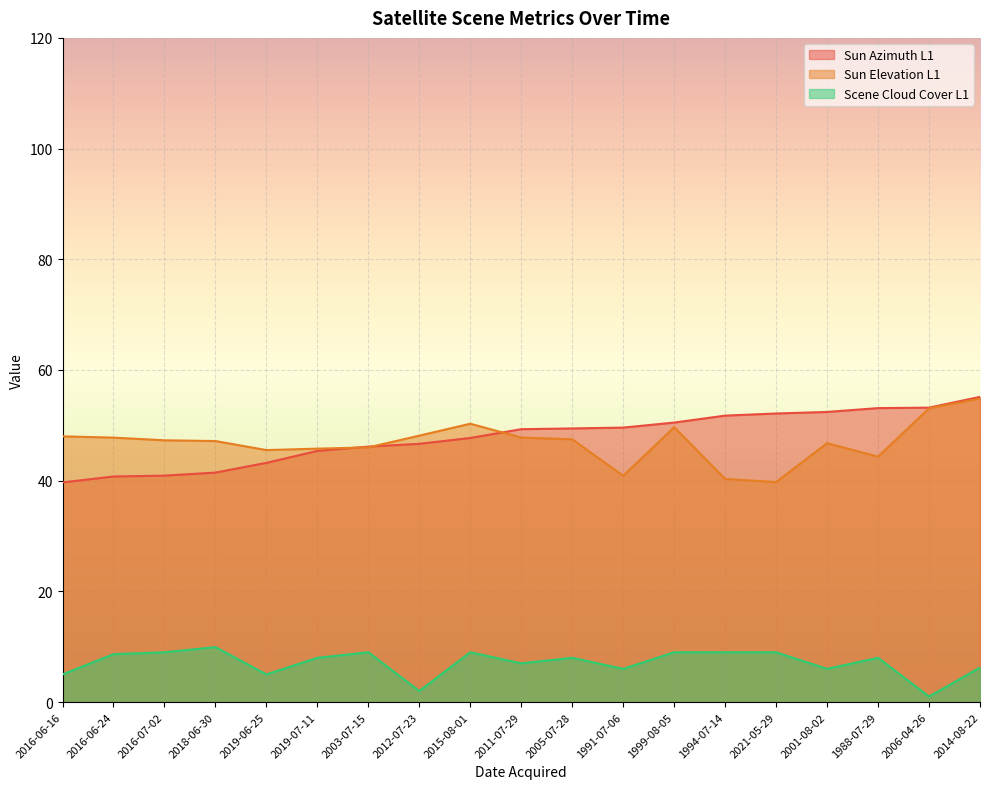

What is the difference between the Sun Elevation L1 values at 2021-05-29 and 2003-07-15?

6.3